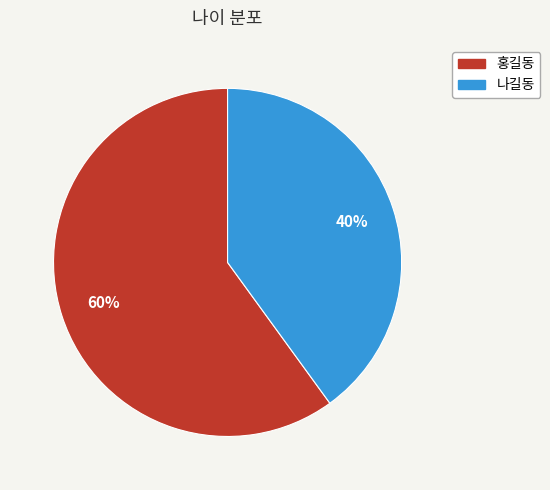

What is the smallest slice in the pie chart?

나길동